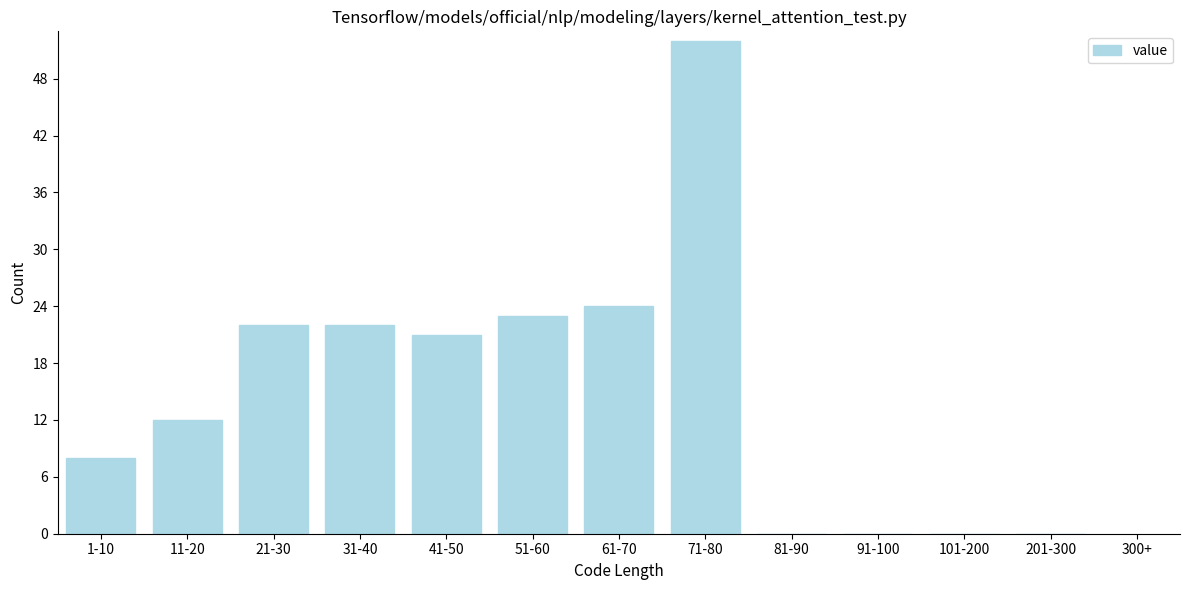

Reading left to right, list all the values displayed in this chart.

1-10=8	11-20=12	21-30=22	31-40=22	41-50=21	51-60=23	61-70=24	71-80=52	81-90=0	91-100=0	101-200=0	201-300=0